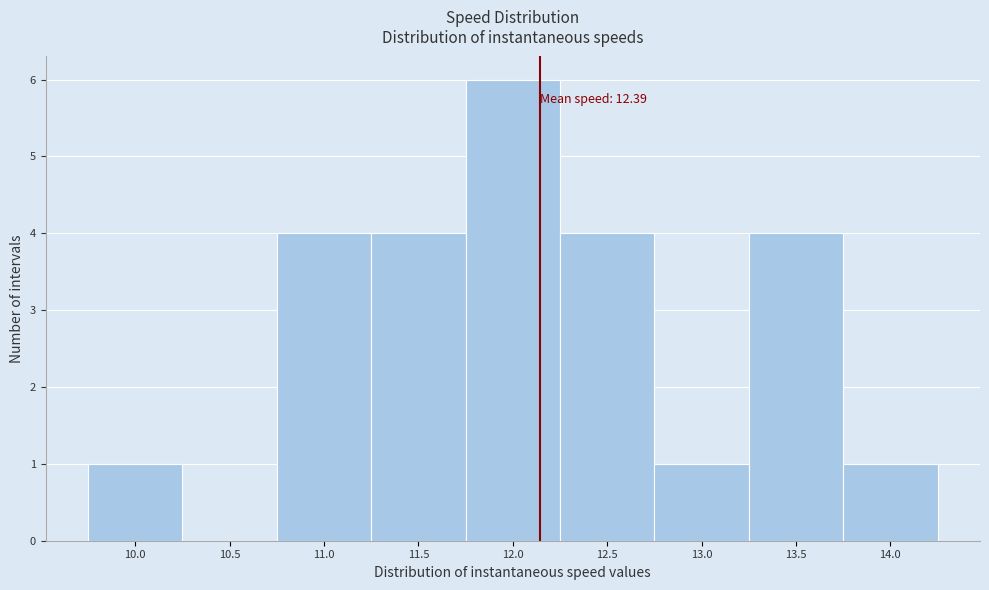

Reading right to left, extract all data points from this chart.

14.0=1	13.5=4	13.0=1	12.5=4	12.0=6	11.5=4	11.0=4	10.5=0	10.0=1